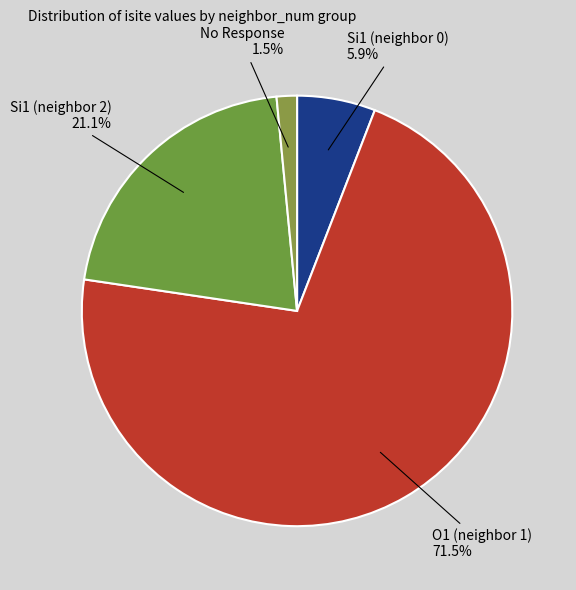

How many slices are in this pie chart?

4